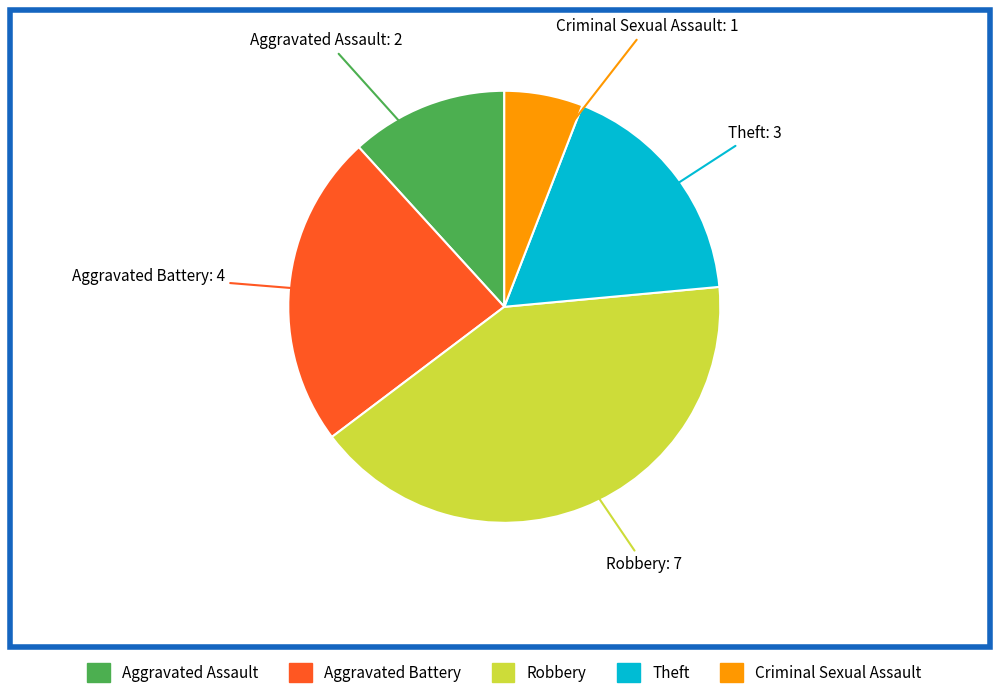

Count the number of slices in the pie.

5